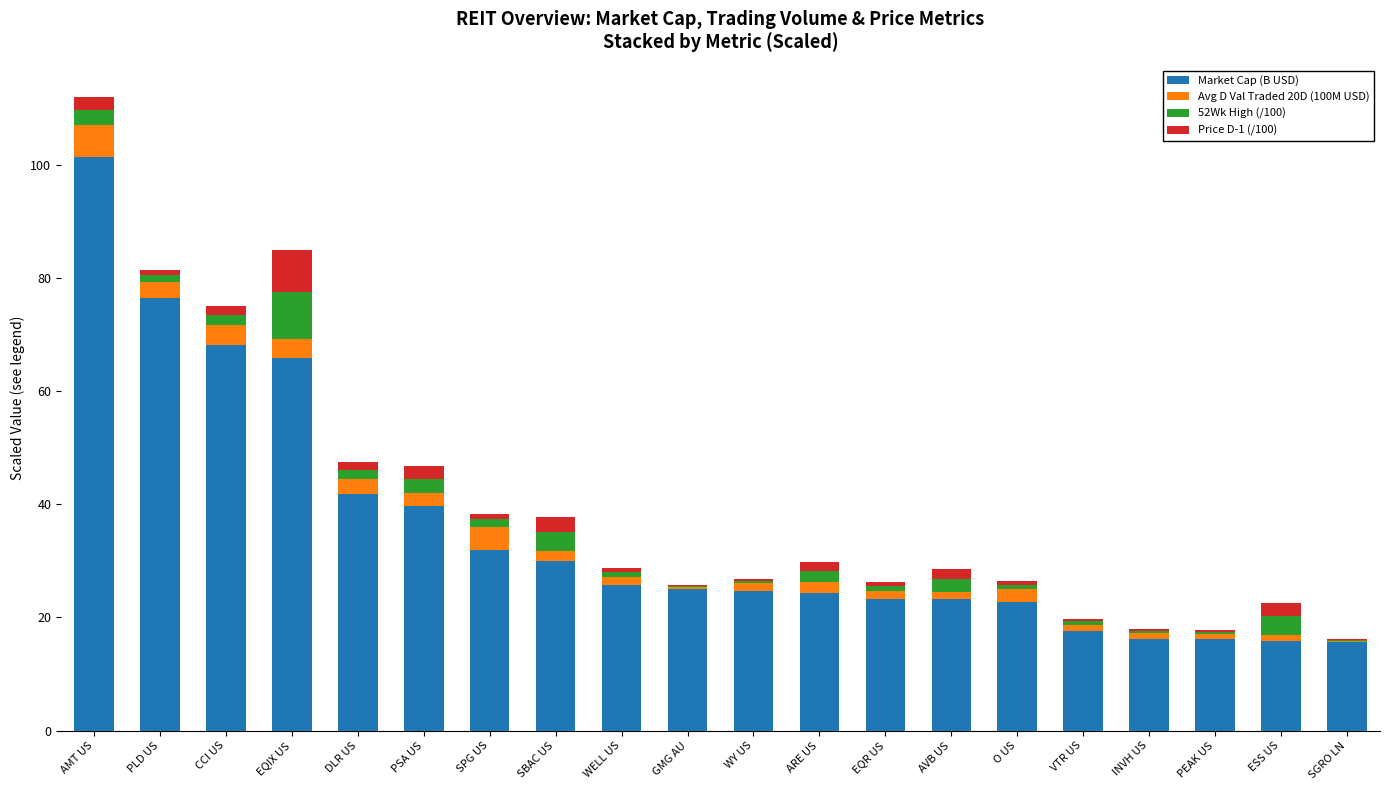

Which category has the highest value in the Market Cap (B USD) series?

AMT US